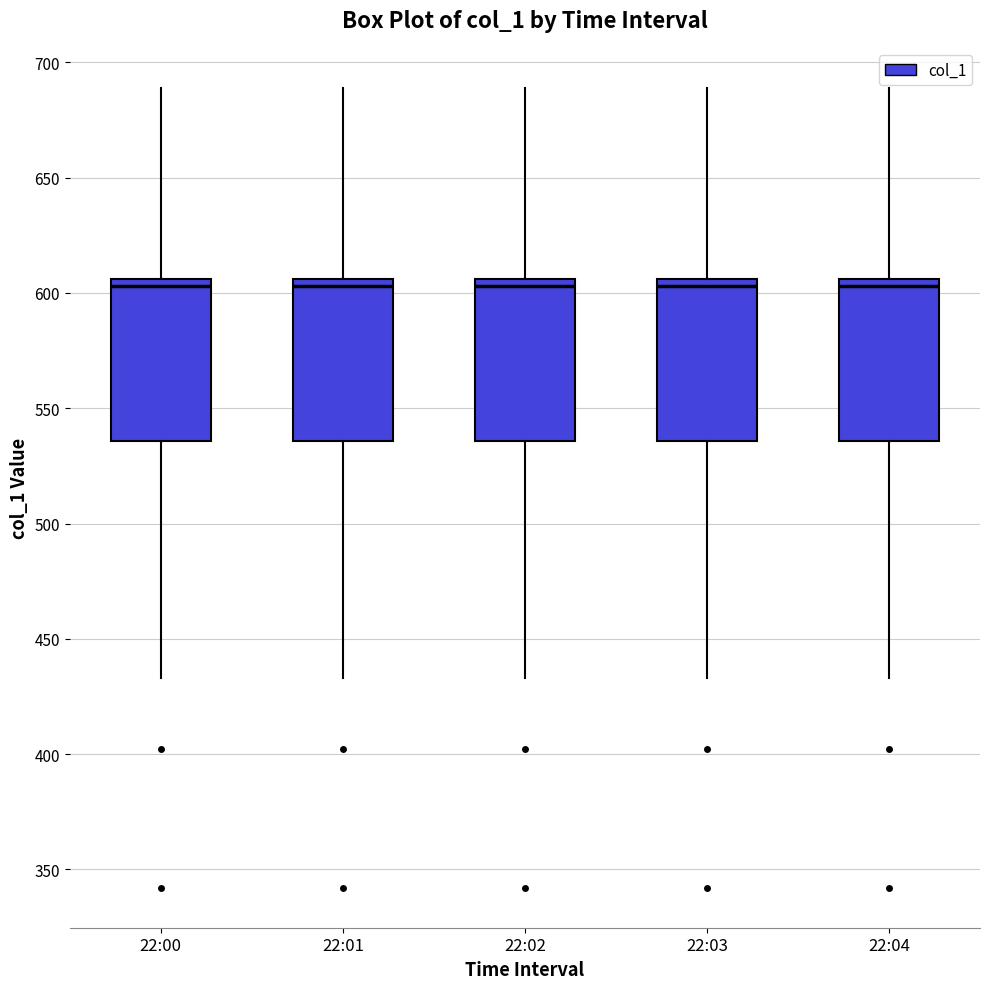

Reading left to right, read every box against the y-axis: the position of its median line, the range the box covers, and the ends of its whiskers. The values are not printed on the chart, so give them approximately, as read against the axis.

22:00: median 605 (just below the box's upper edge), box 535 to 605, whiskers 435 to 690
22:01: median 605 (just below the box's upper edge), box 535 to 605, whiskers 435 to 690
22:02: median 605 (just below the box's upper edge), box 535 to 605, whiskers 435 to 690
22:03: median 605 (just below the box's upper edge), box 535 to 605, whiskers 435 to 690
22:04: median 605 (just below the box's upper edge), box 535 to 605, whiskers 435 to 690